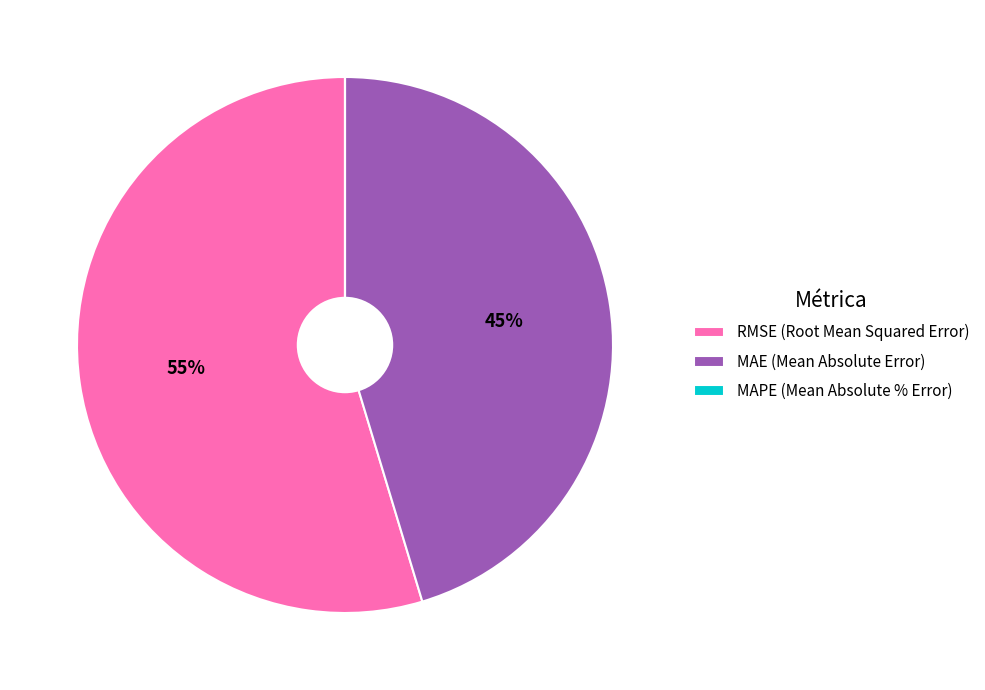

To the nearest percent, what portion does RMSE (Root Mean Squared Error) represent?

55%